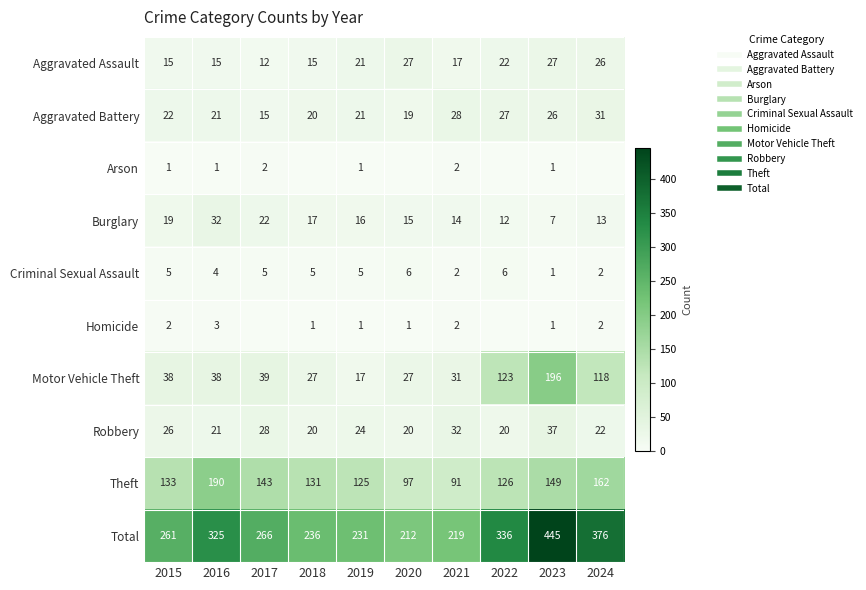

Which has a higher value, 2024 or 2015?

2024